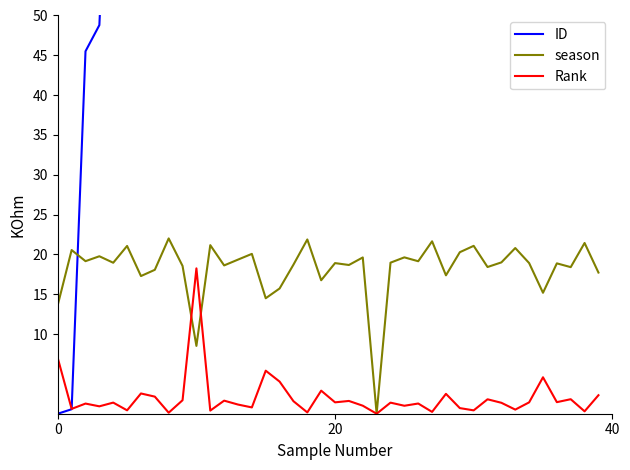

Reading left to right, list all the values displayed in this chart.

ID: 0.0	0.6	45.5	48.8	86.9	98.7	105.7	162.8	173.5	175.6	189.7	218.5	238.5	247.8	294.6	308.3	360.6	405.2	505.0	518.4	533.6	541.6	543.4	592.2	618.3	634.4	657.0	660.6	677.8	686.7	687.1	709.7	718.7	730.3	743.2	746.5	760.3	780.4	781.7	812.0
season: 13.7	20.5	19.2	19.8	19.0	21.1	17.3	18.1	22.0	18.6	8.5	21.2	18.6	19.4	20.1	14.5	15.7	18.7	21.9	16.8	18.9	18.7	19.6	0.0	19.0	19.6	19.1	21.6	17.4	20.3	21.1	18.4	19.0	20.8	18.9	15.2	18.9	18.4	21.4	17.7
Rank: 7.0	0.6	1.3	0.9	1.4	0.4	2.5	2.1	0.1	1.7	18.3	0.4	1.6	1.2	0.8	5.4	4.0	1.6	0.2	2.9	1.4	1.6	1.0	0.0	1.4	1.0	1.3	0.2	2.5	0.7	0.4	1.8	1.4	0.5	1.4	4.6	1.5	1.8	0.3	2.3